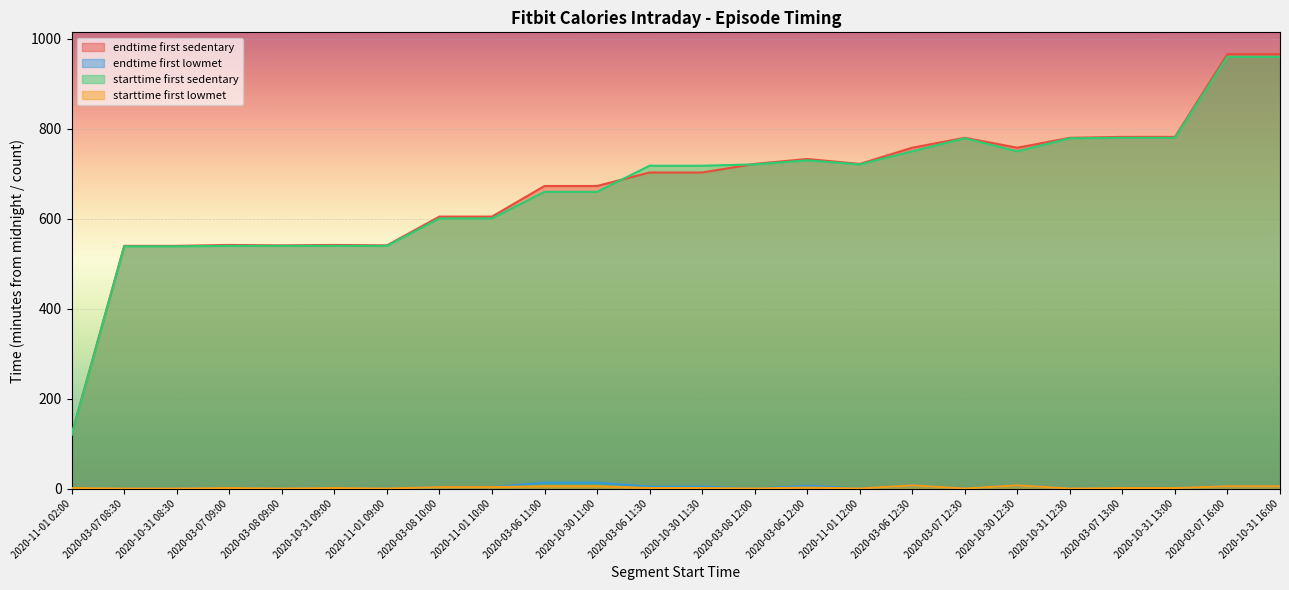

The value of endtime_first_sedentary at 2020-03-06 11:30 is 206. True or false?

False